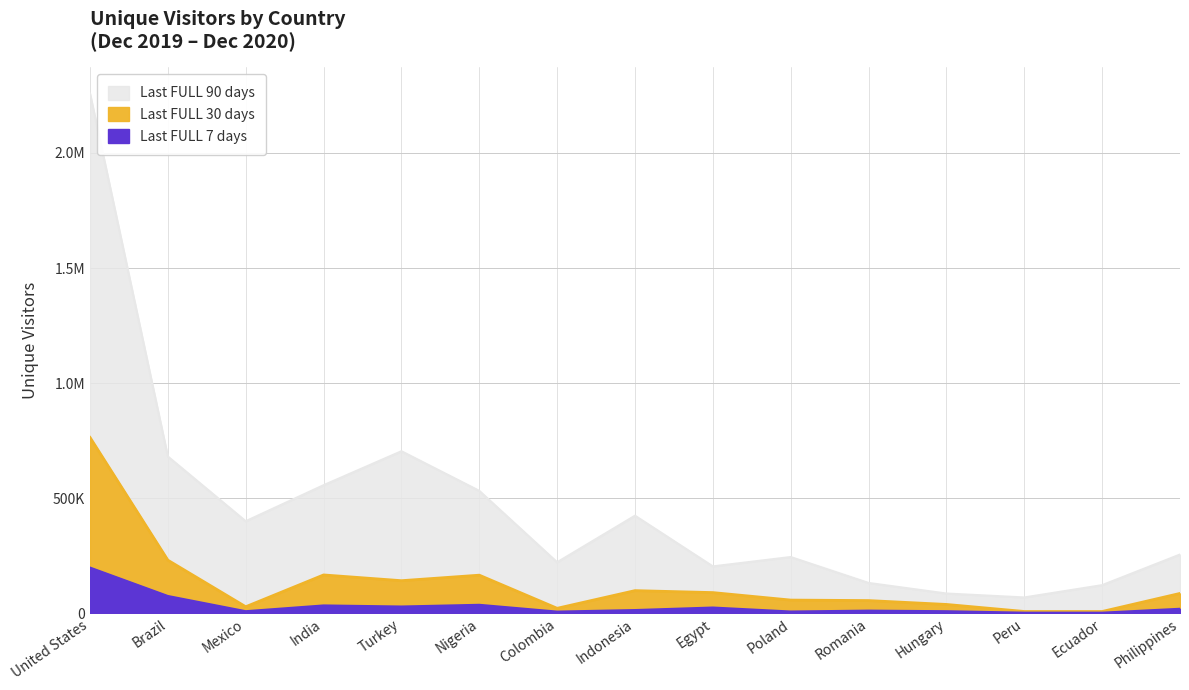

What is the sum of all Last FULL 30 days values?

1958458